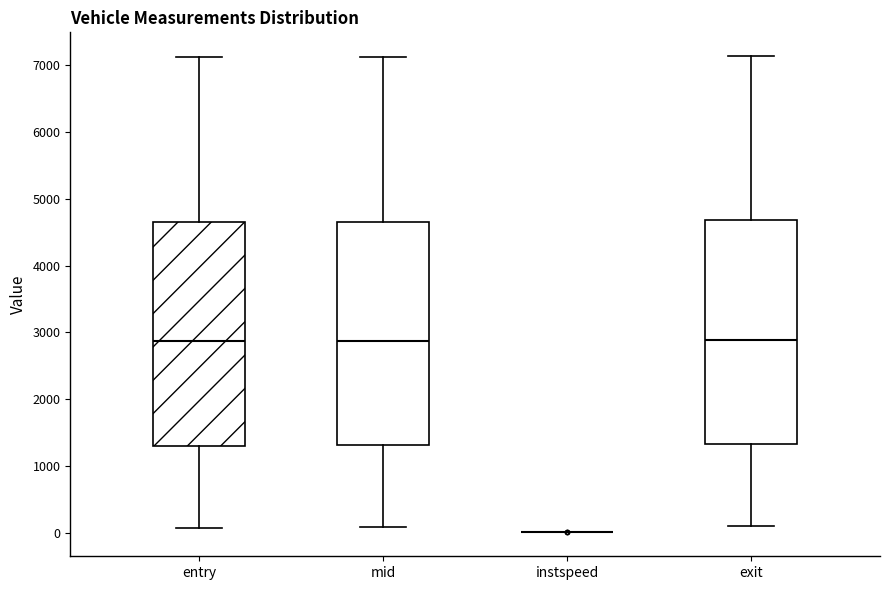

Reading left to right, read every box against the y-axis: the position of its median line, the range the box covers, and the ends of its whiskers. The values are not printed on the chart, so give them approximately, as read against the axis.

entry: median 2900, box 1300 to 4600, whiskers 100 to 7100
mid: median 2900, box 1300 to 4700, whiskers 100 to 7100
instspeed: box collapsed to a line at 0, whiskers 0 to 0
exit: median 2900, box 1300 to 4700, whiskers 100 to 7100